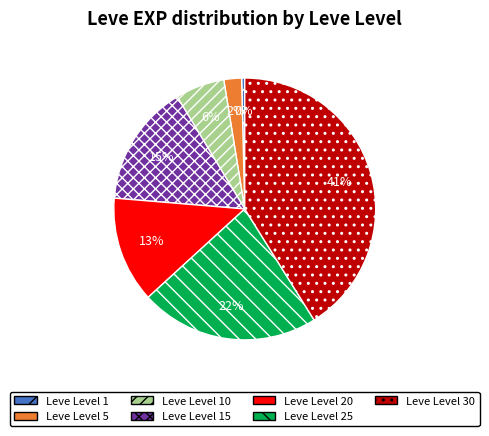

Is there a majority slice in this chart?

No